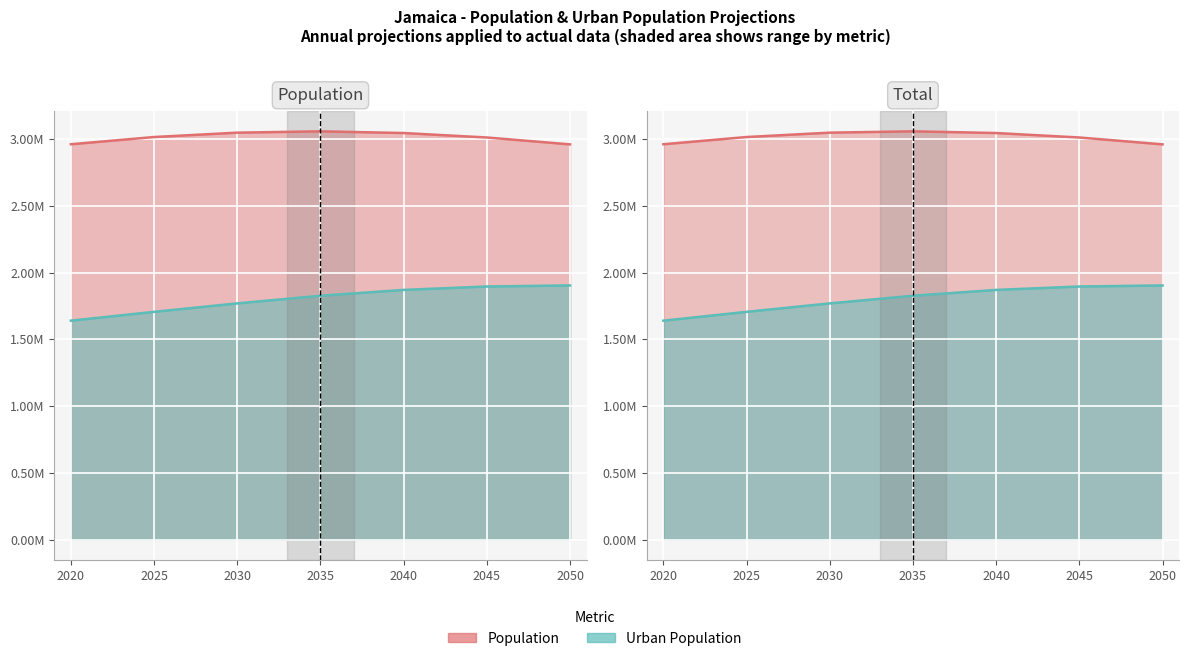

What is the minimum value shown in the chart?

1640435